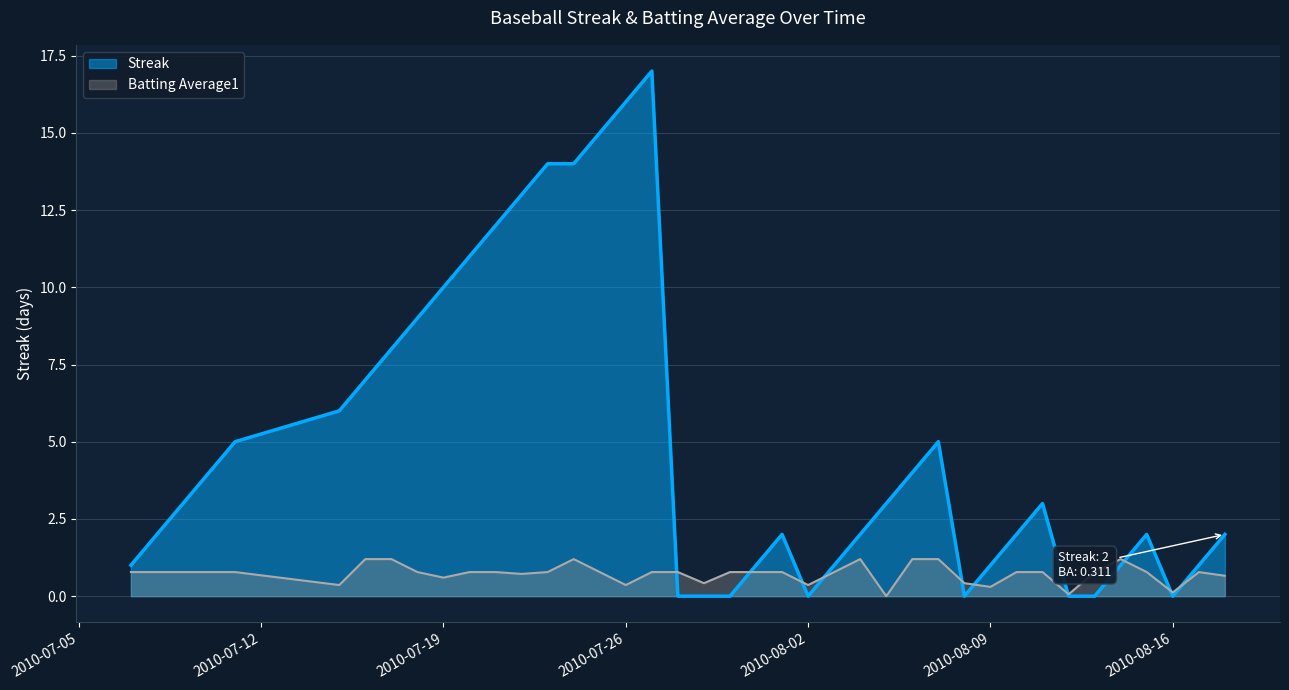

Rank the series at 2010-08-03 from highest to lowest value.

Streak, Batting Average1